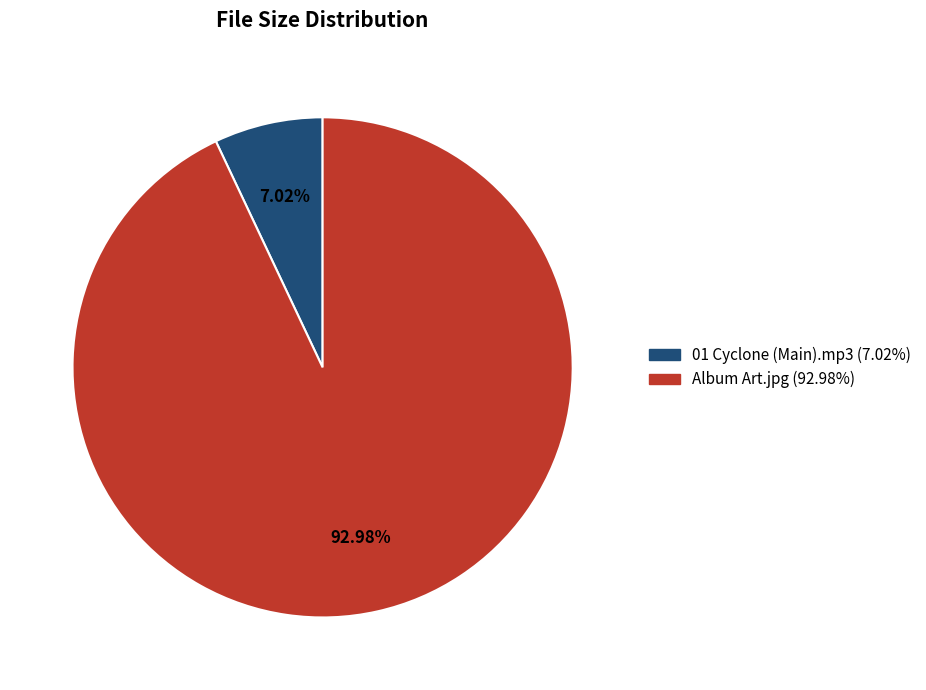

Rank the categories by value from highest to lowest.

Album Art.jpg, 01 Cyclone (Main).mp3